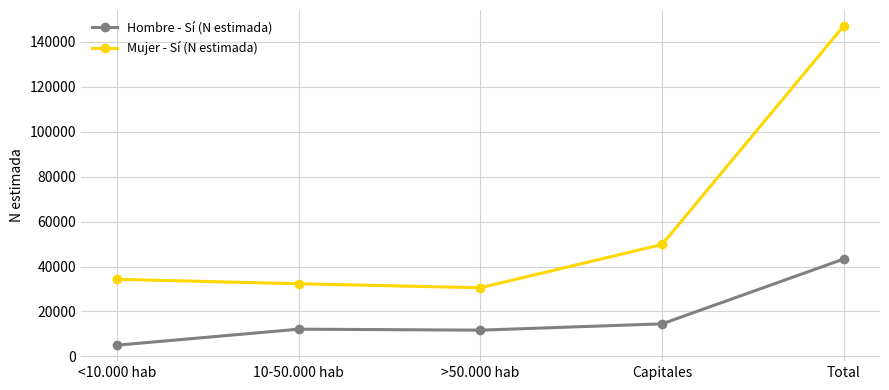

What is the total value across all series at Capitales?

64327